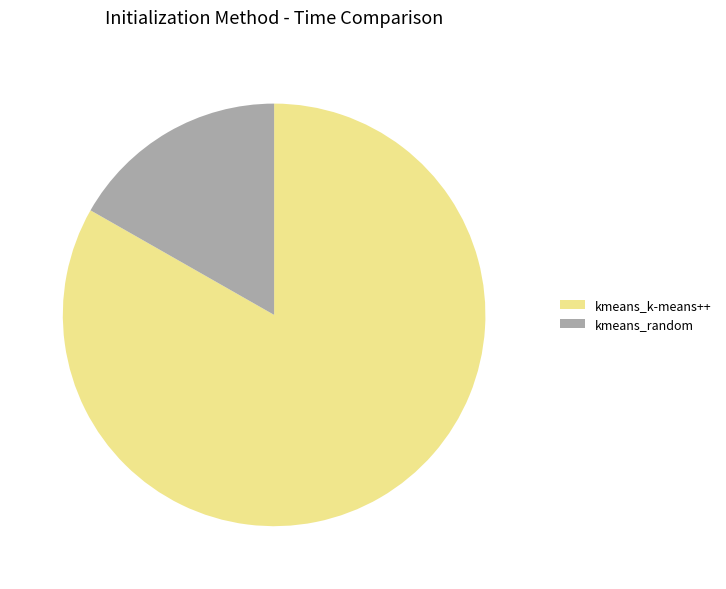

Rank the categories by value from lowest to highest.

kmeans_random, kmeans_k-means++